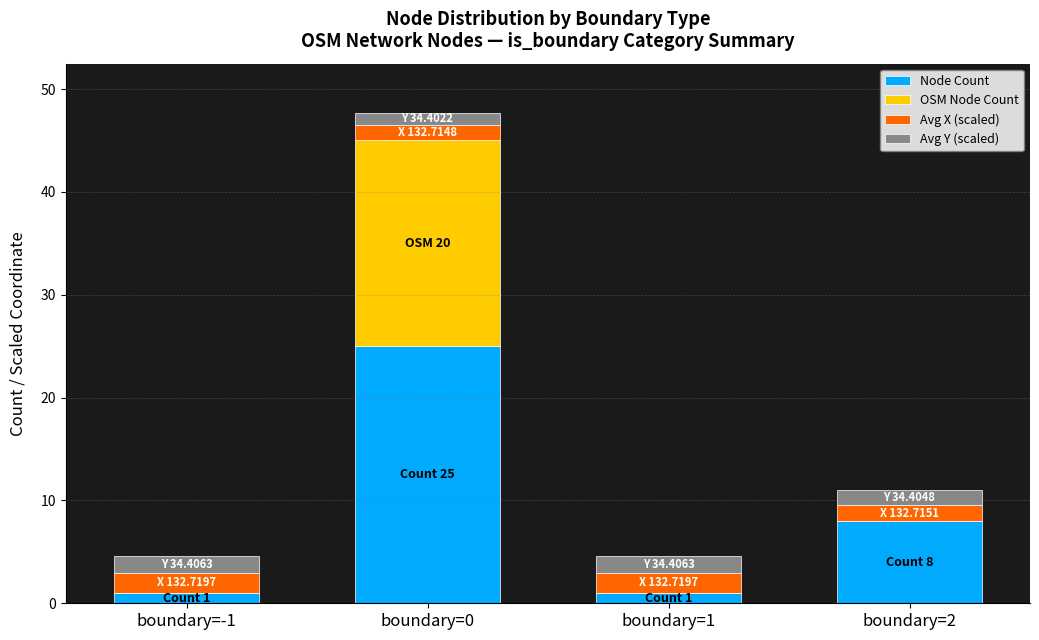

Reading left to right, what are the values for Node Count?

boundary=-1=1.0	boundary=0=25.0	boundary=1=1.0	boundary=2=8.0